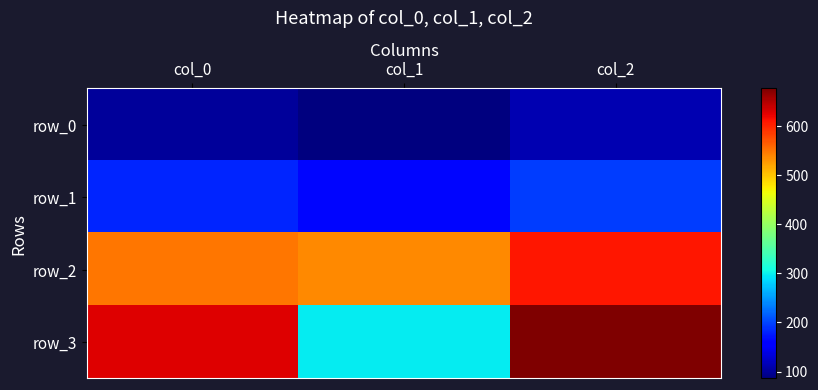

At which label does row_3 first exceed 627?

col_0